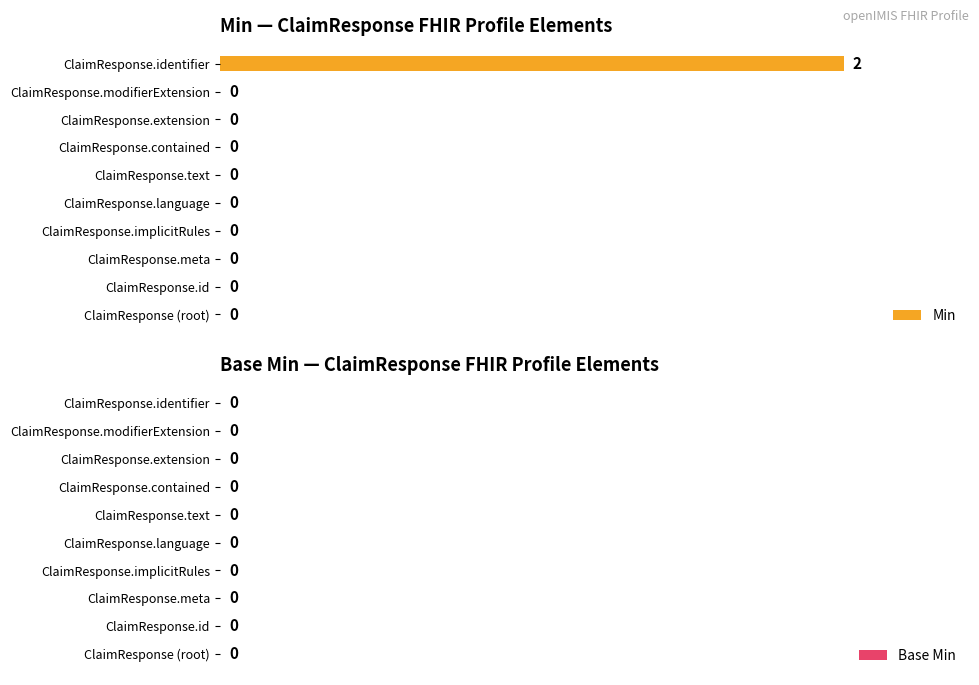

The chart shows a value of 46 at ClaimResponse.implicitRules. True or false?

False